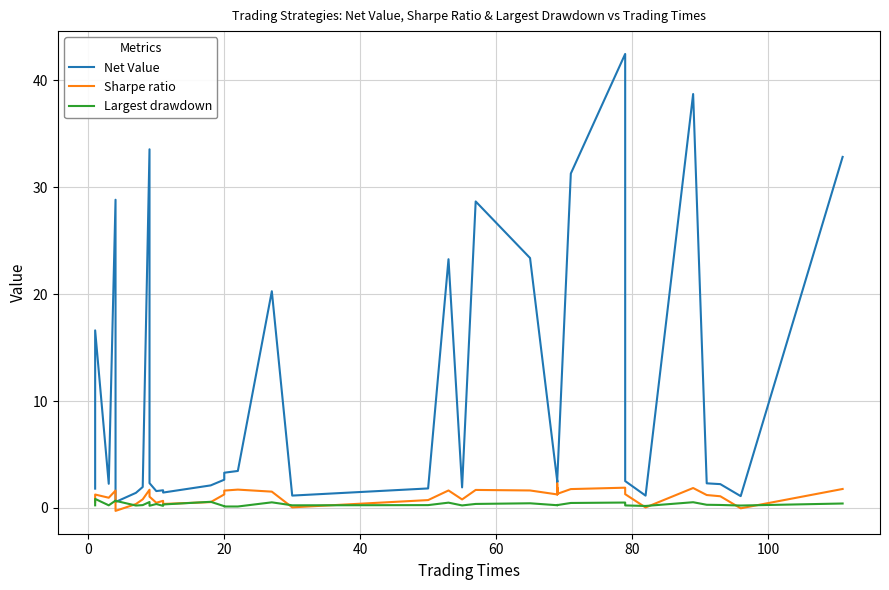

How many data points in Sharpe ratio are less than 1?

14